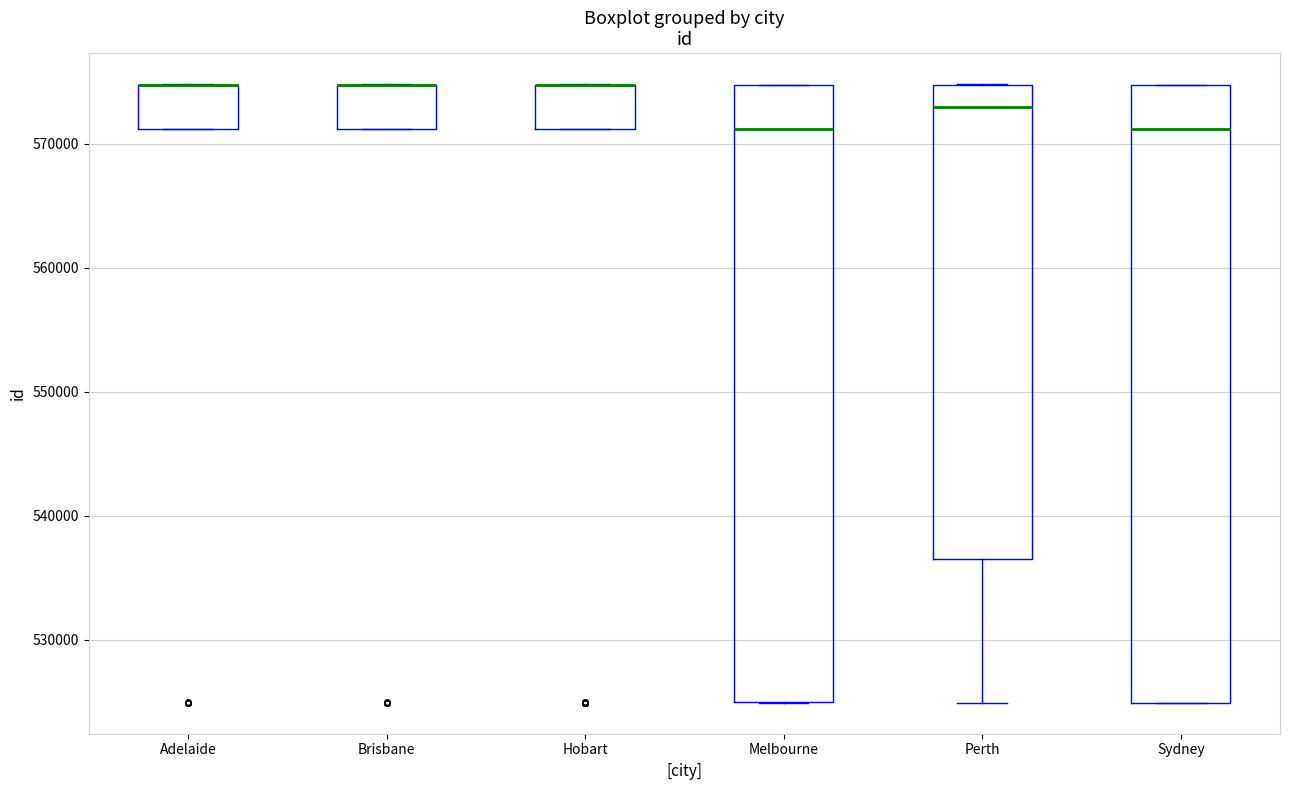

Where is the lower edge of the box for Adelaide on the y-axis? The values are not printed on the chart, so give them approximately, as read against the axis.

571000